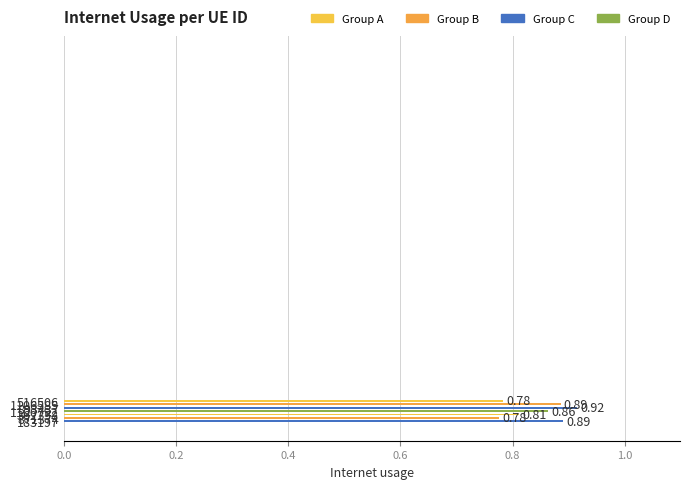

List the labels in order of value, largest first.

893437, 183197, 1106585, 1100792, 362258, 516506, 871374